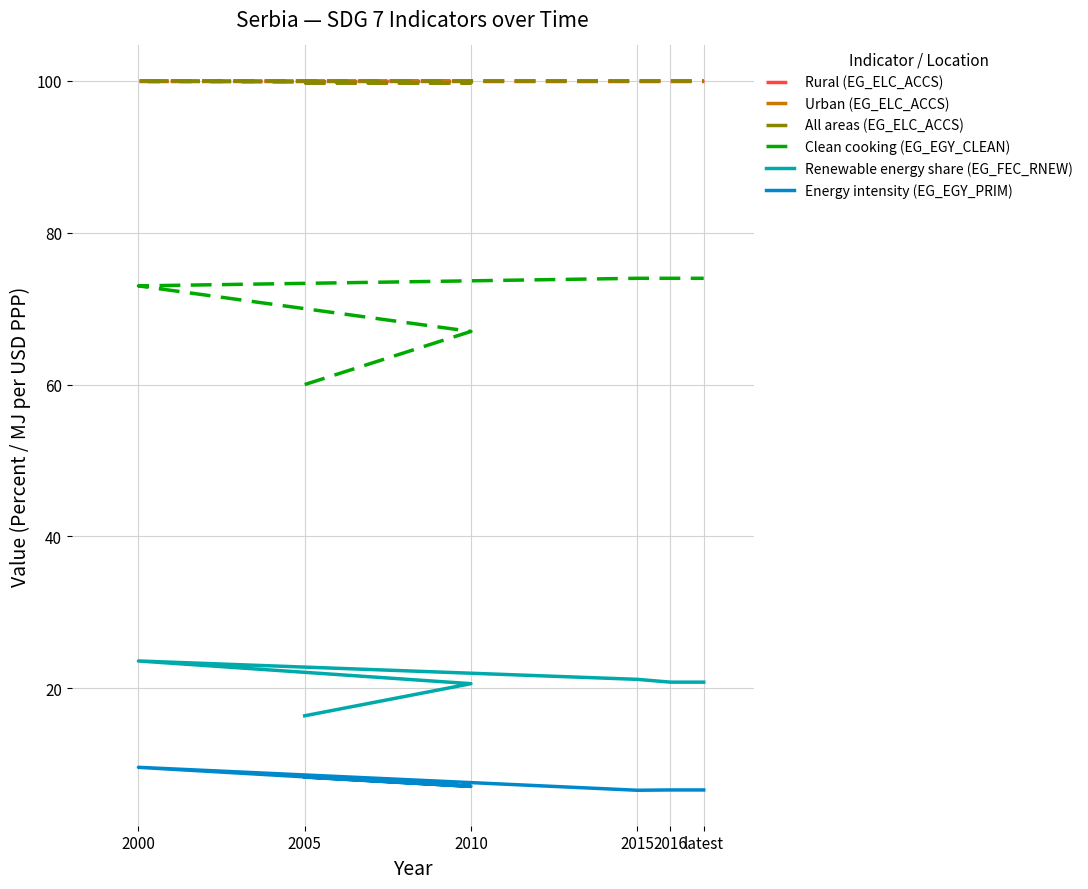

What are all the series names shown in the legend?

Rural (EG_ELC_ACCS), Urban (EG_ELC_ACCS), All areas (EG_ELC_ACCS), Clean cooking (EG_EGY_CLEAN), Renewable energy share (EG_FEC_RNEW), Energy intensity (EG_EGY_PRIM)